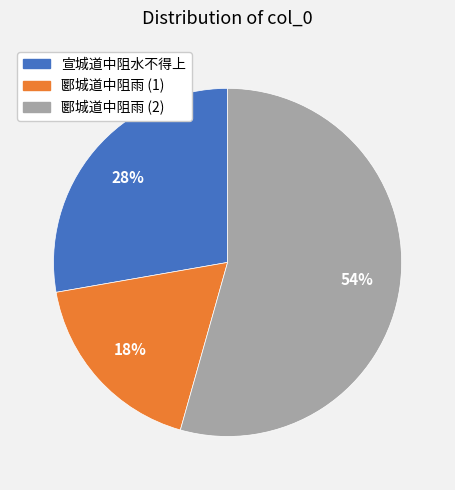

To the nearest percent, what percentage of the pie is 宣城道中阻水不得上?

28%